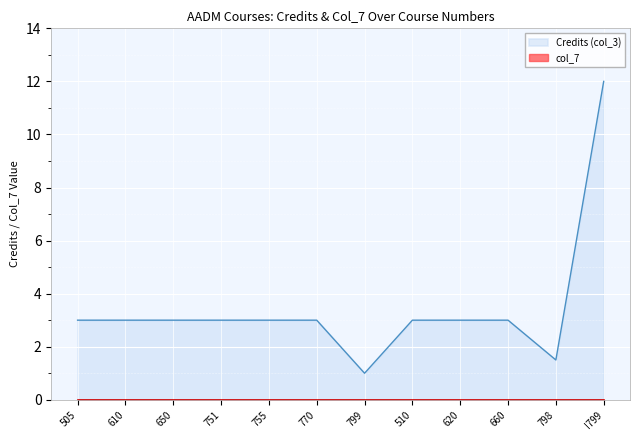

True or false: the data shows 2.0 at 798.

False